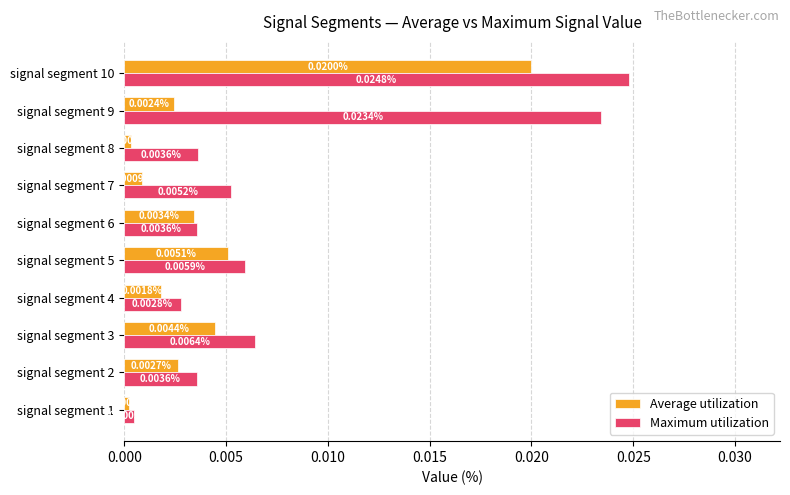

Which series has the largest range (max minus min)?

Maximum utilization